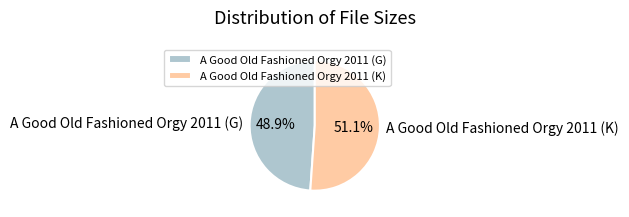

What is the total percentage of A Good Old Fashioned Orgy 2011 (K) and A Good Old Fashioned Orgy 2011 (G)?

100.0%